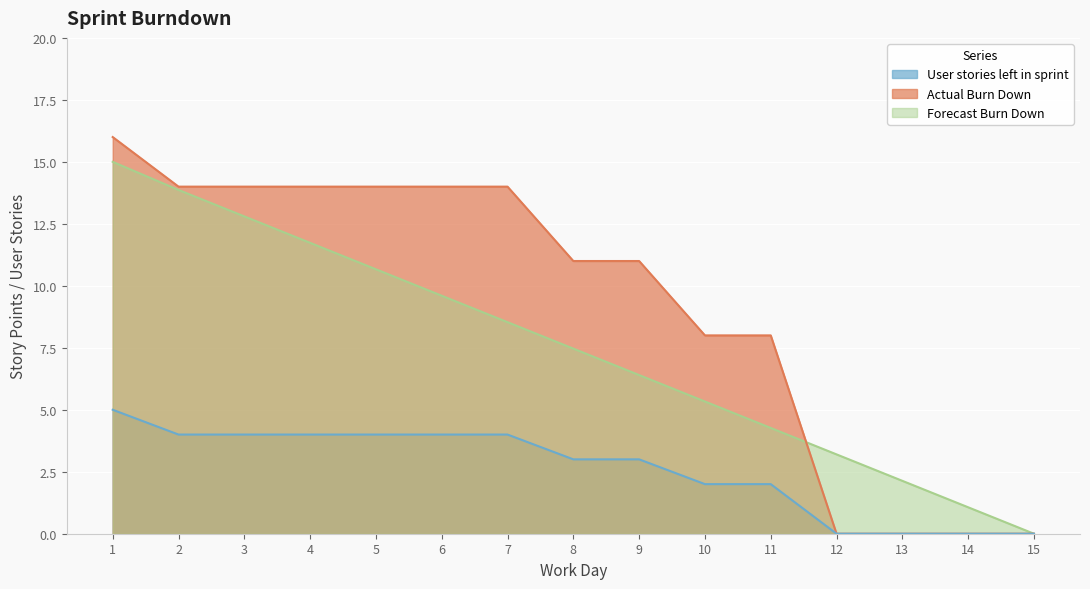

Where do Actual Burn Down and Forecast Burn Down first cross each other?

11 and 12